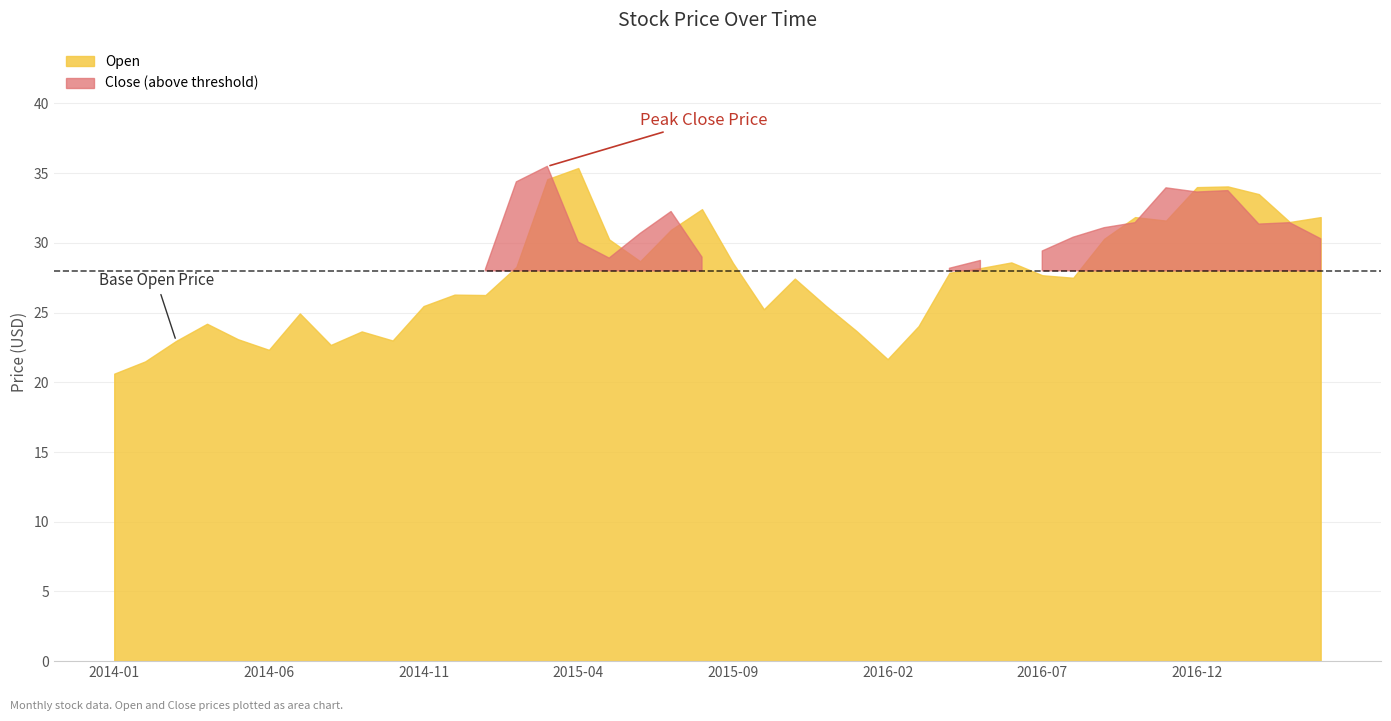

What is the value of the Close point at the 8th from the left?

23.7